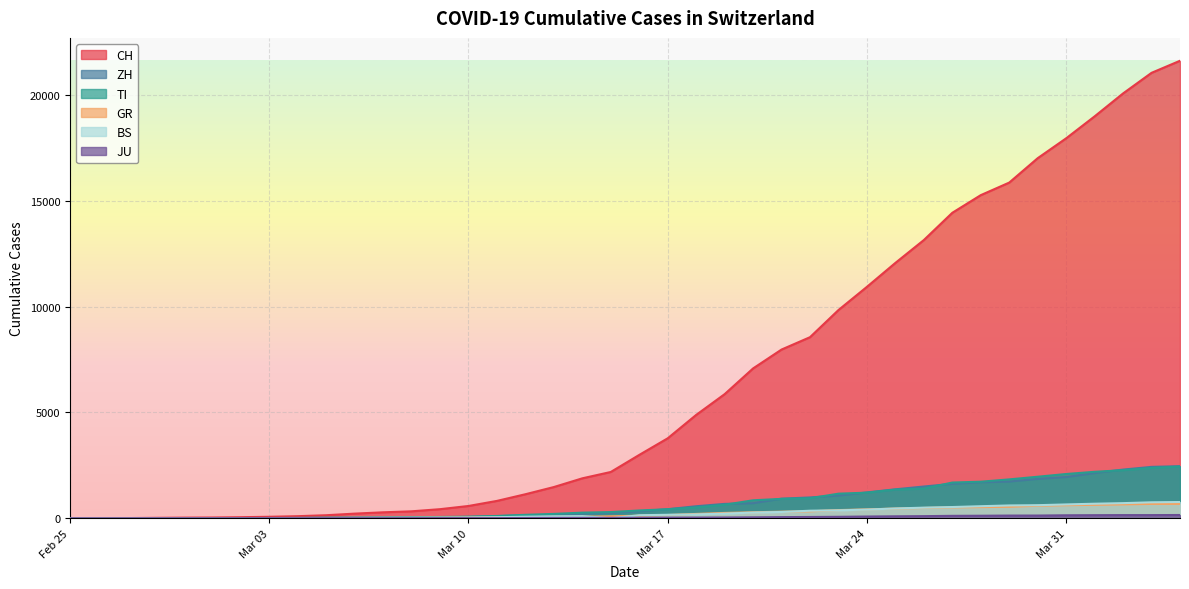

Which series has the largest total across all categories?

CH